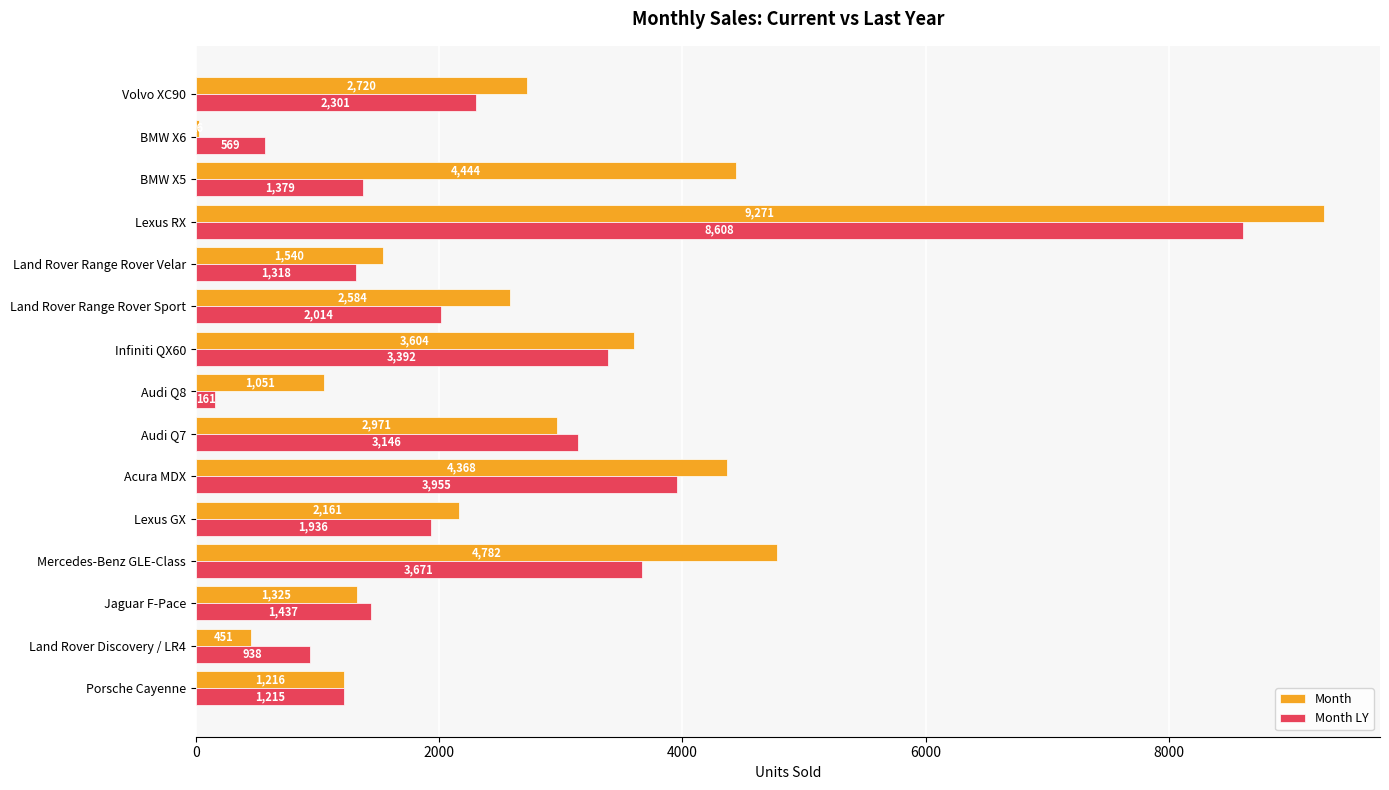

The Month series shows 3888 at Audi Q7. True or false?

False